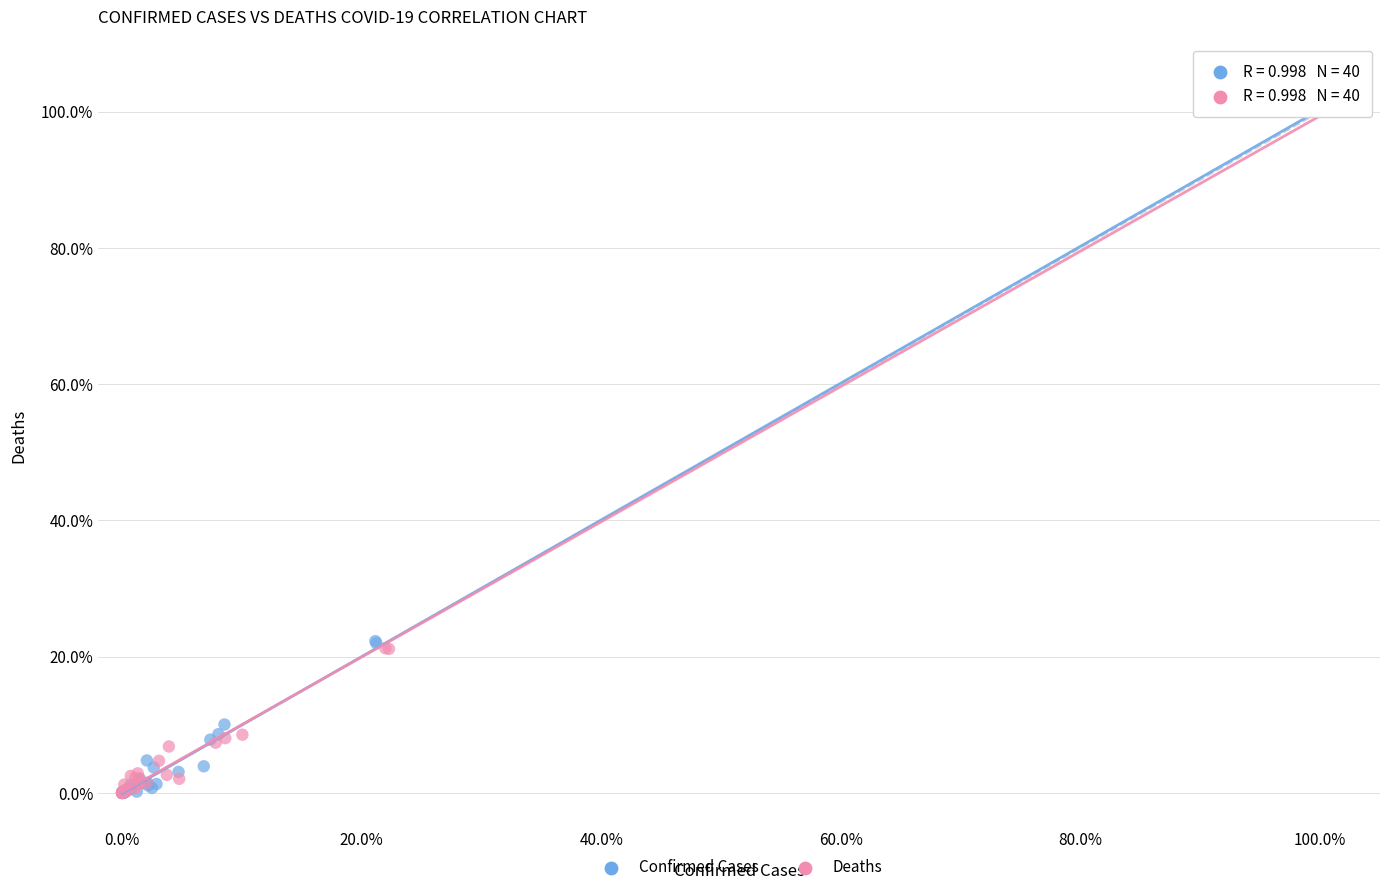

What are all the series names shown in the legend?

Confirmed Cases, Deaths